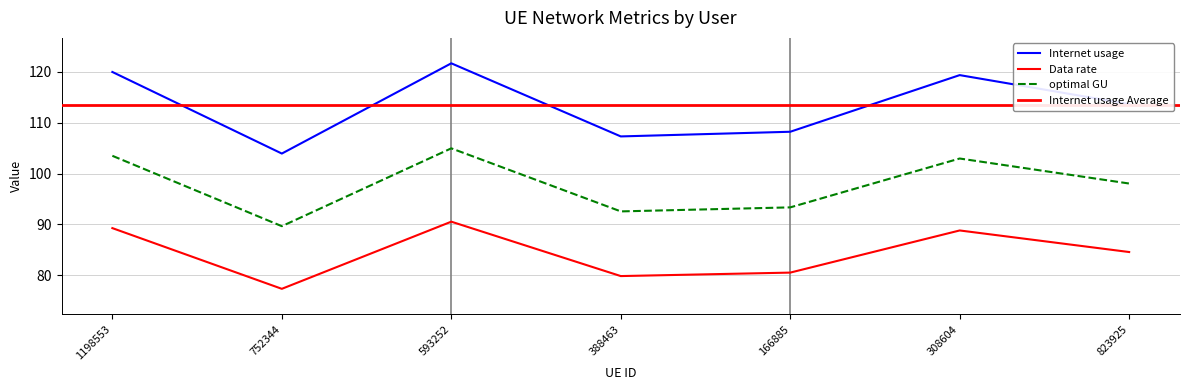

What is the difference between the second highest and minimum values in the Internet usage series?

16.0